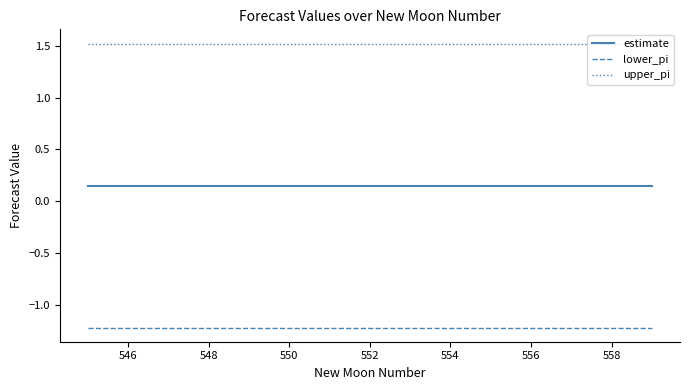

True or false: estimate and upper_pi cross at least once.

False